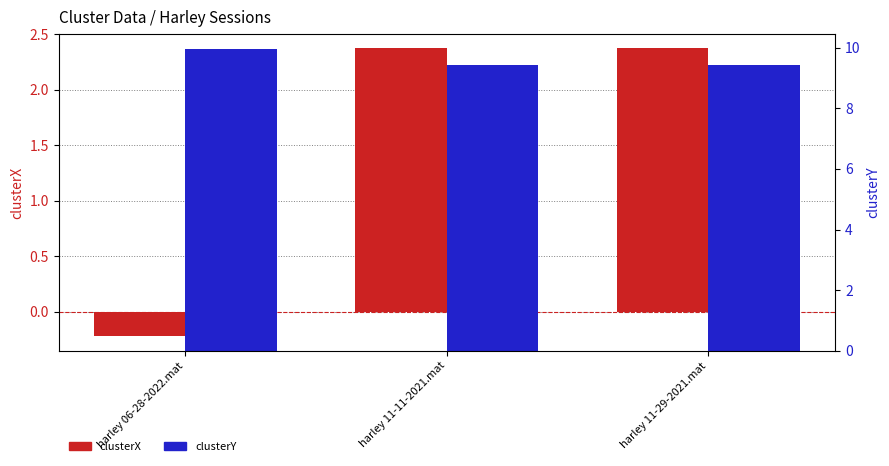

Count the number of data series in this chart.

2